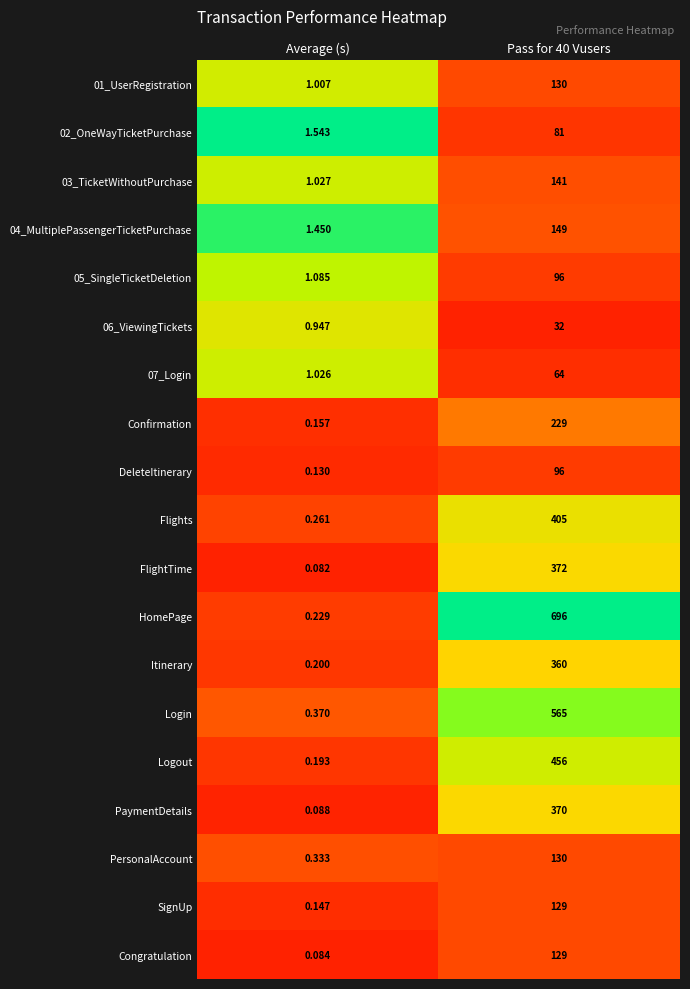

Which series has the largest range (max minus min)?

HomePage